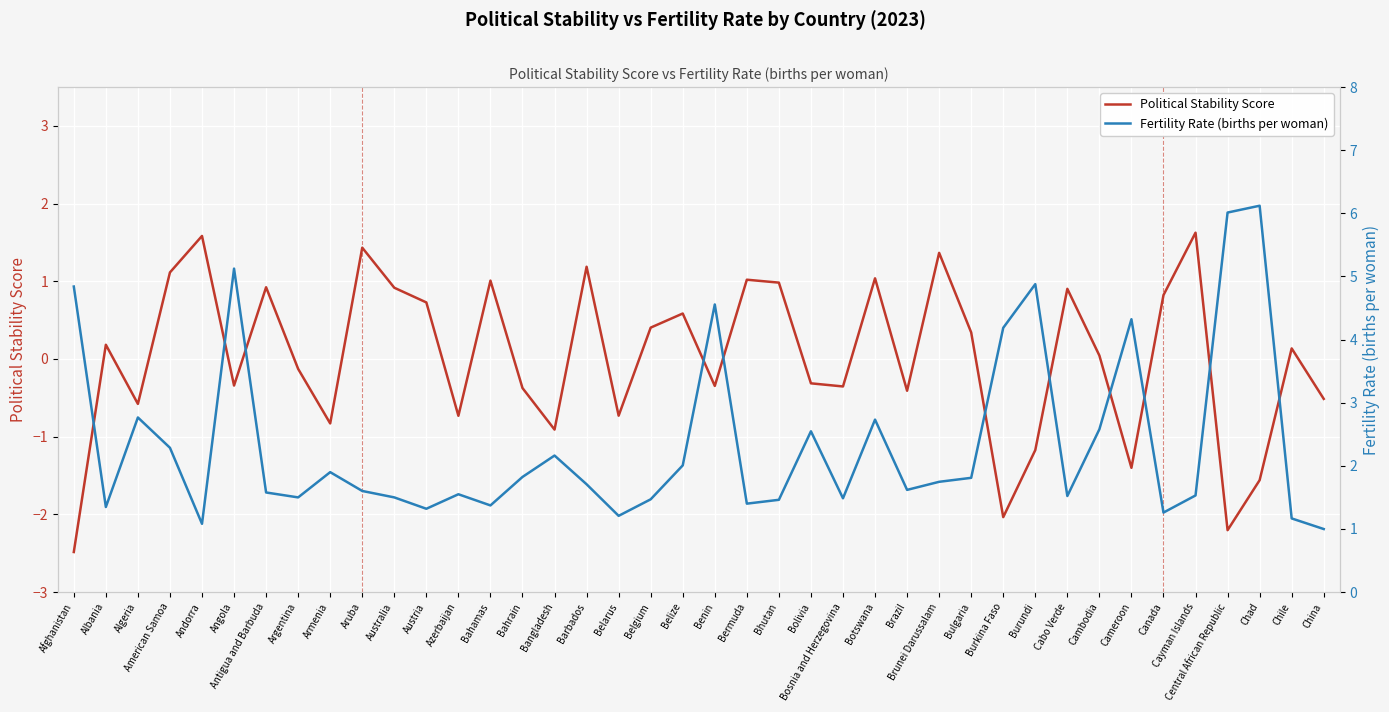

List the labels in order of Fertility Rate (births per woman) value, smallest first.

China, Andorra, Chile, Belarus, Canada, Austria, Albania, Bahamas, Bermuda, Bhutan, Belgium, Bosnia and Herzegovina, Argentina, Australia, Cabo Verde, Cayman Islands, Azerbaijan, Antigua and Barbuda, Aruba, Brazil, Barbados, Brunei Darussalam, Bulgaria, Bahrain, Armenia, Belize, Bangladesh, American Samoa, Bolivia, Cambodia, Botswana, Algeria, Burkina Faso, Cameroon, Benin, Afghanistan, Burundi, Angola, Central African Republic, Chad